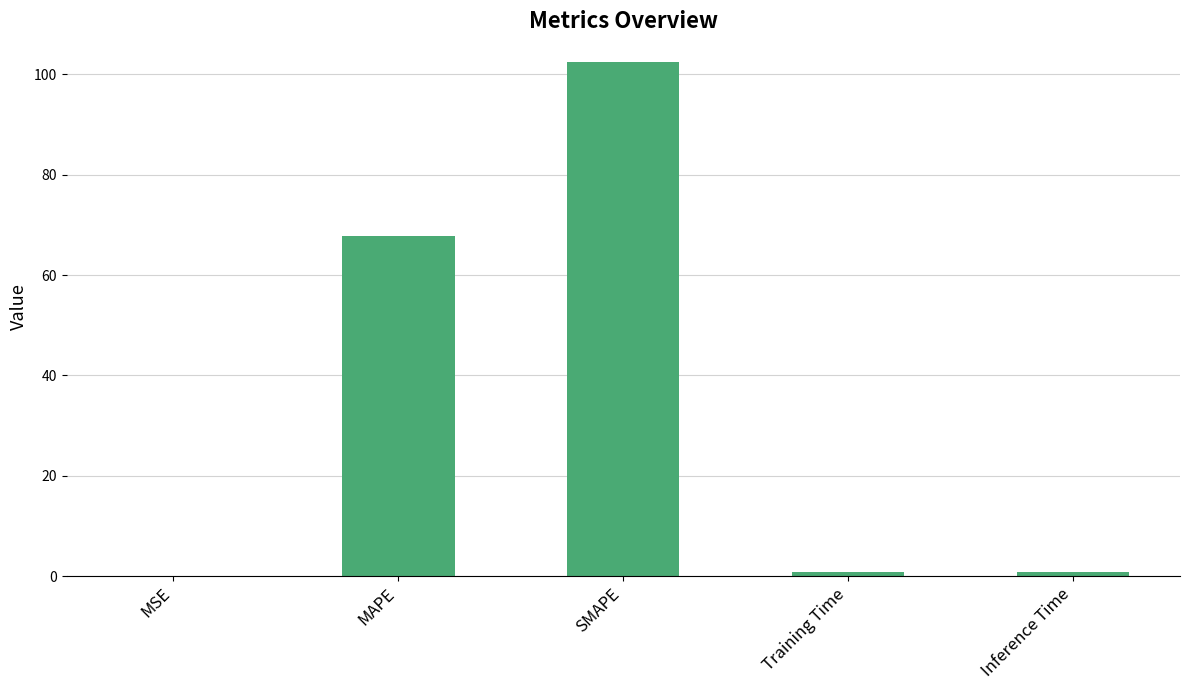

Between SMAPE and Training Time, which is larger?

SMAPE